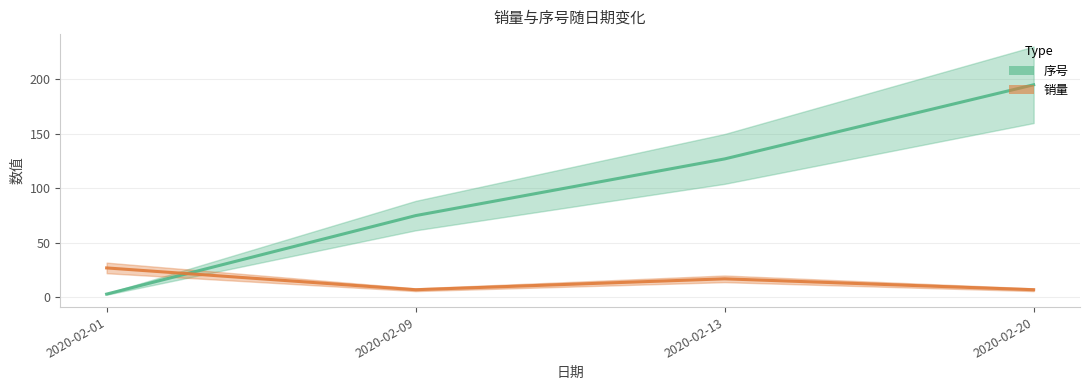

Reading right to left, extract all data points from this chart.

序号: 195	127	75	3
销量: 7	17	7	27